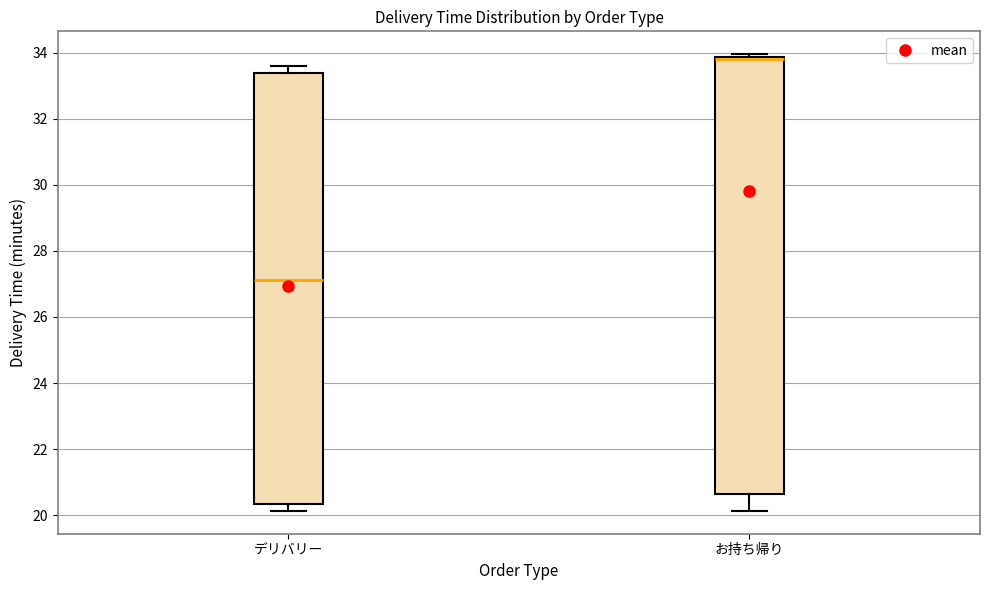

Reading left to right, transcribe this box plot: for each box, give where its median line is, the range the box spans, and where its two whiskers end, as read against the y-axis. The values are not printed on the chart, so give them approximately, as read against the axis.

デリバリー: median 27.2, box 20.4 to 33.4, whiskers 20.2 to 33.6
お持ち帰り: median 33.8 (just below the box's upper edge), box 20.6 to 33.8, whiskers 20.2 to 34.0